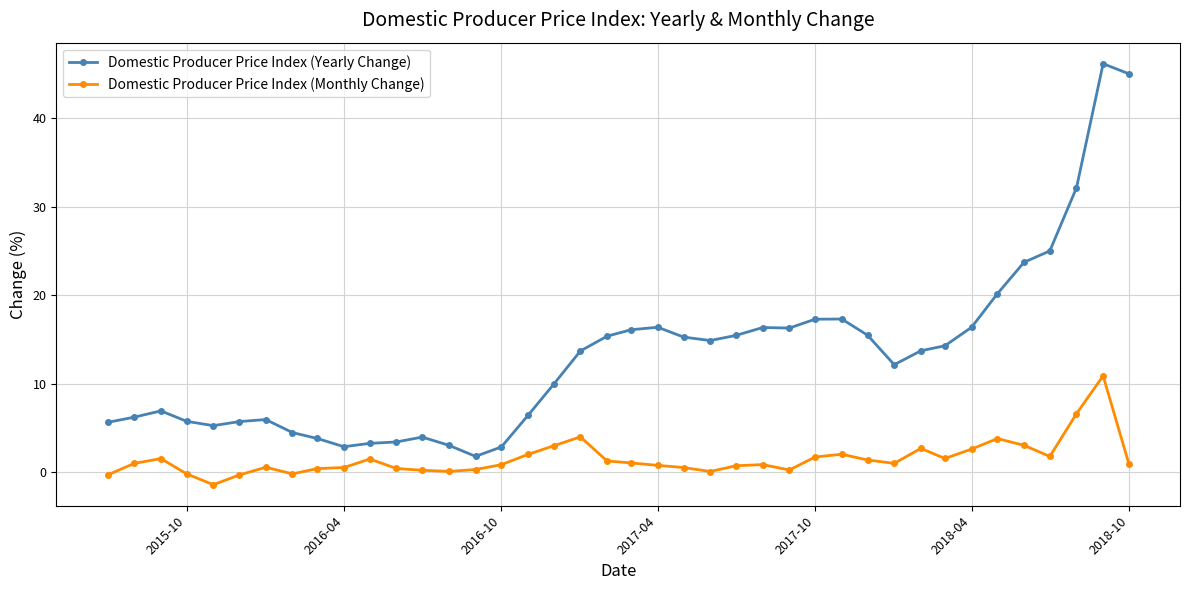

List the series in order of their overall mean, lowest first.

Domestic Producer Price Index (Monthly Change), Domestic Producer Price Index (Yearly Change)